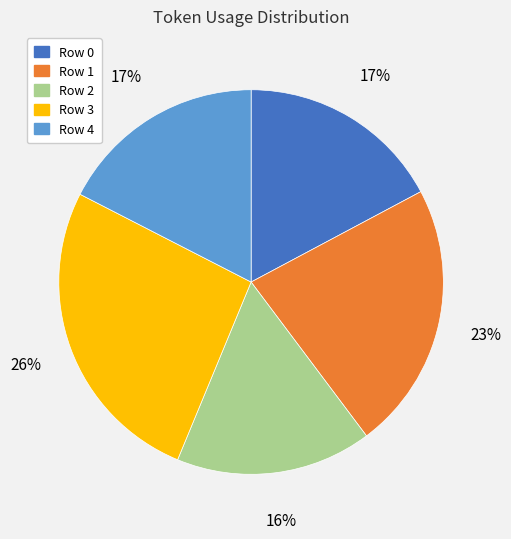

To the nearest percent, what portion does Row 3 represent?

26%